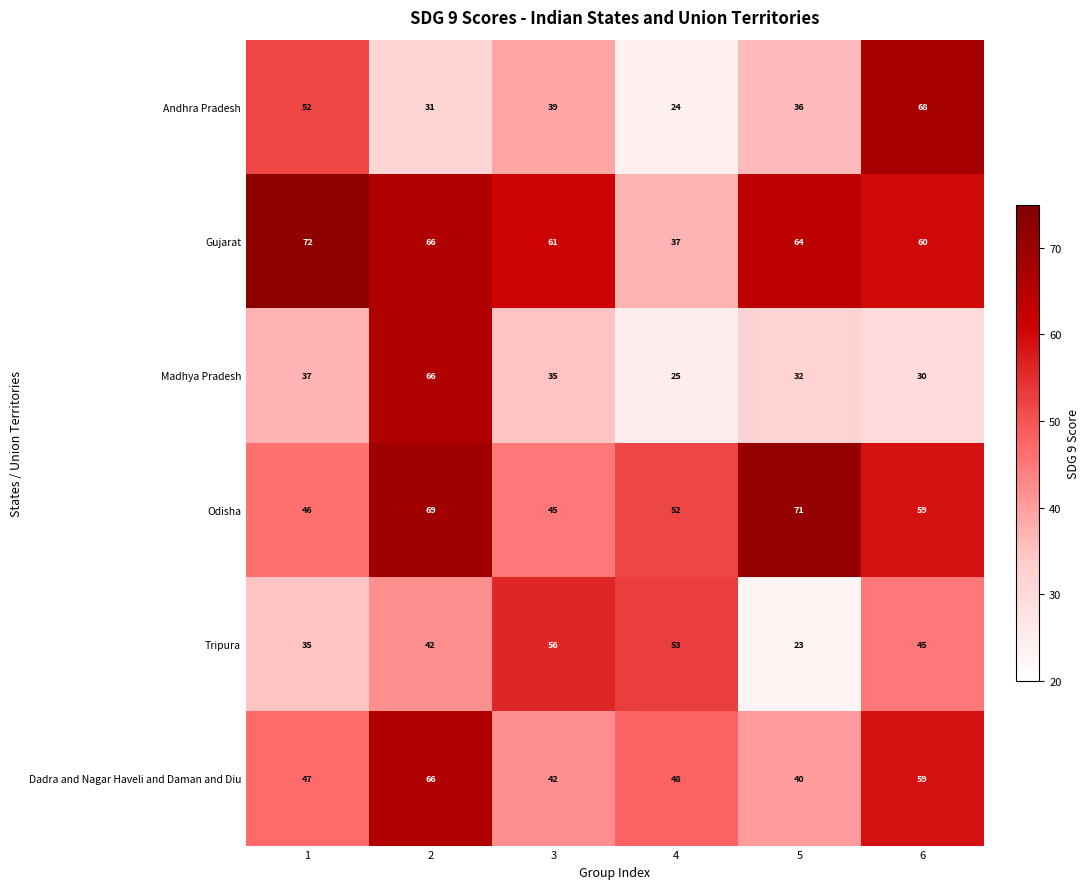

What is the difference between the maximum and minimum values in the Gujarat series?

35